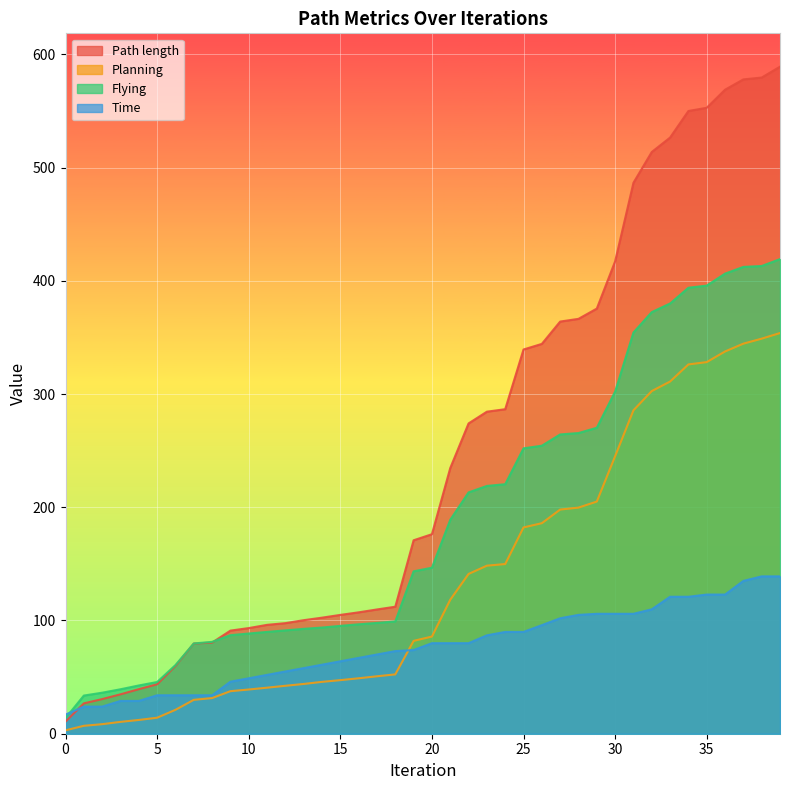

True or false: Path length has a value of 292.2 at 20.

False